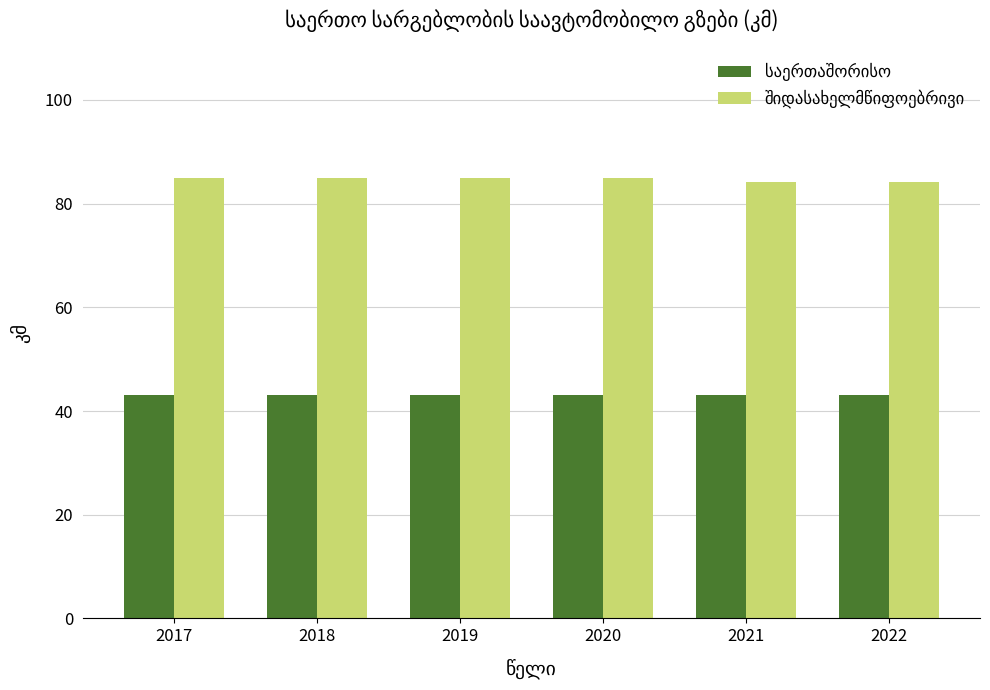

What is the total value across all series at 2017?

127.9